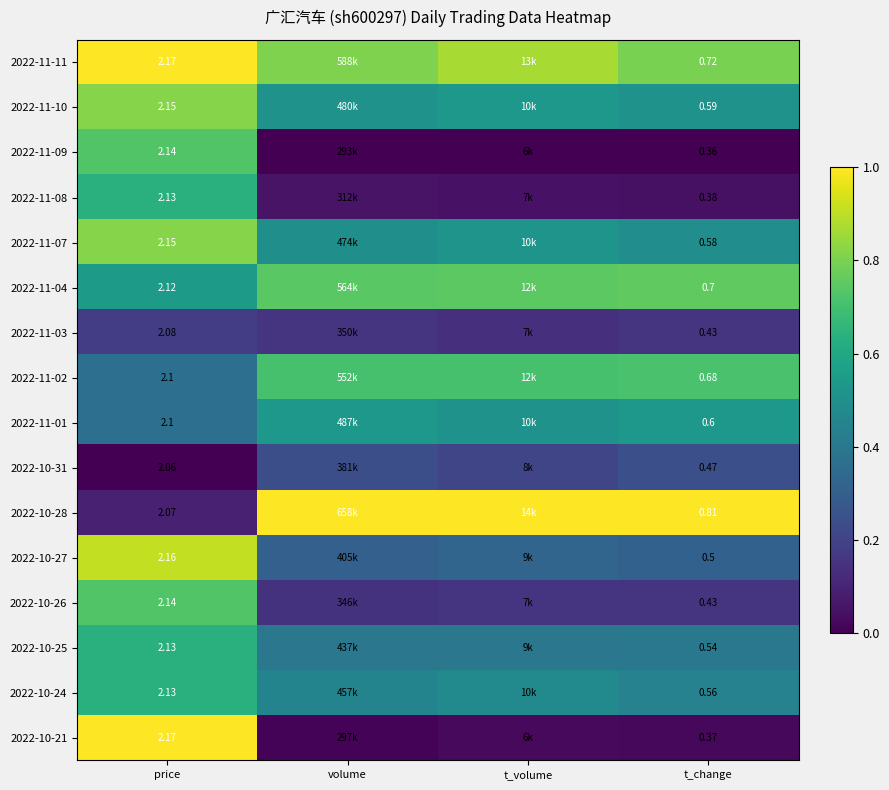

What is the lowest value of the 2022-11-02 series?

0.4